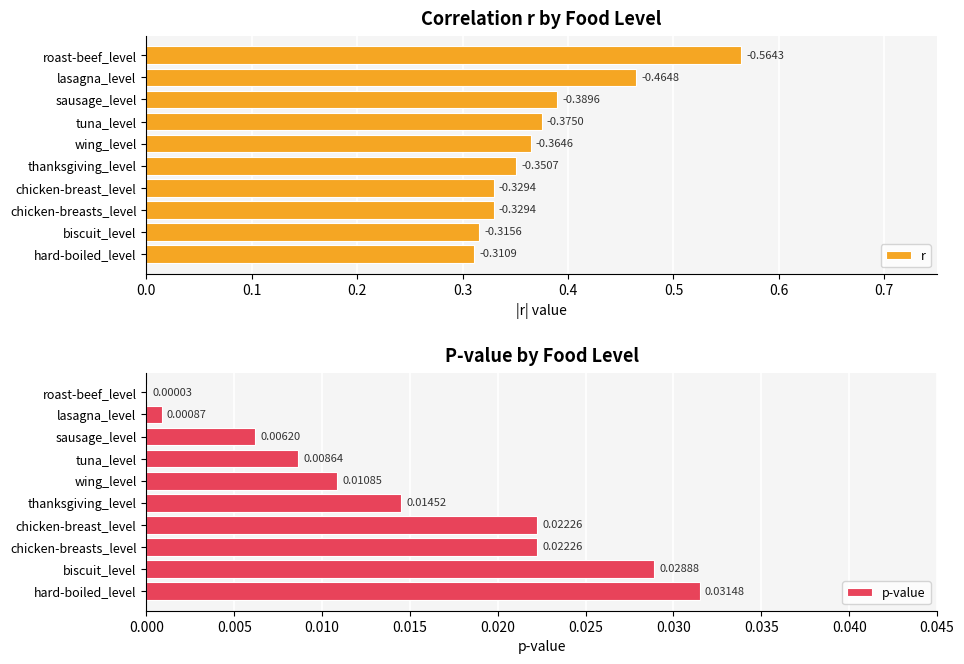

Where is p-value nearest to the value 0?

roast-beef_level